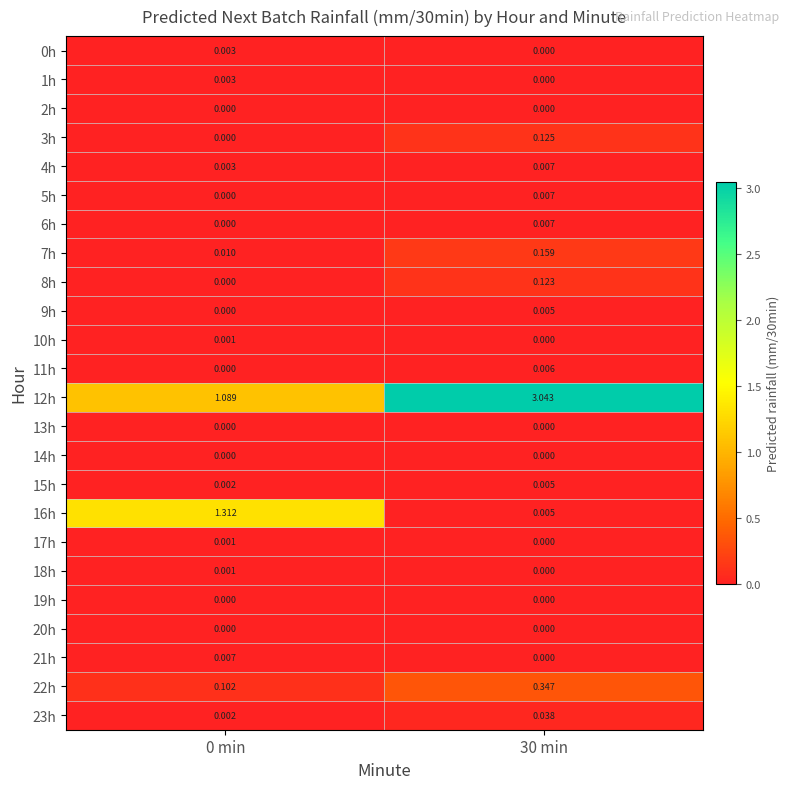

Is the value of 9h at 30 min greater than the value of 11h at 0 min?

Yes